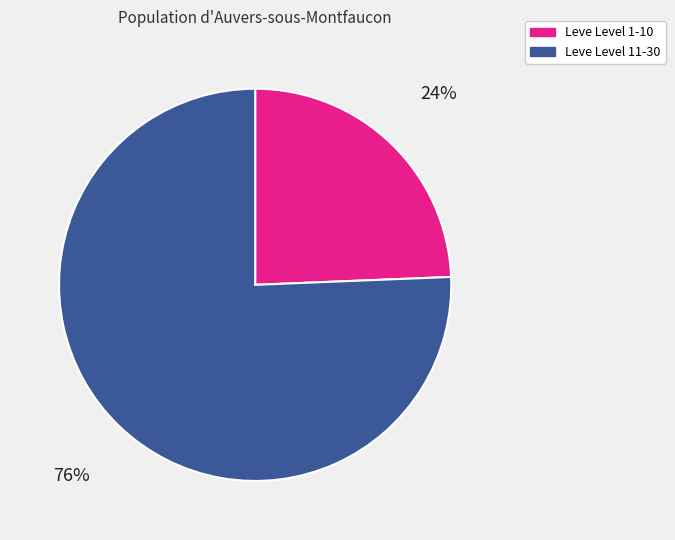

How many slices are in this pie chart?

2